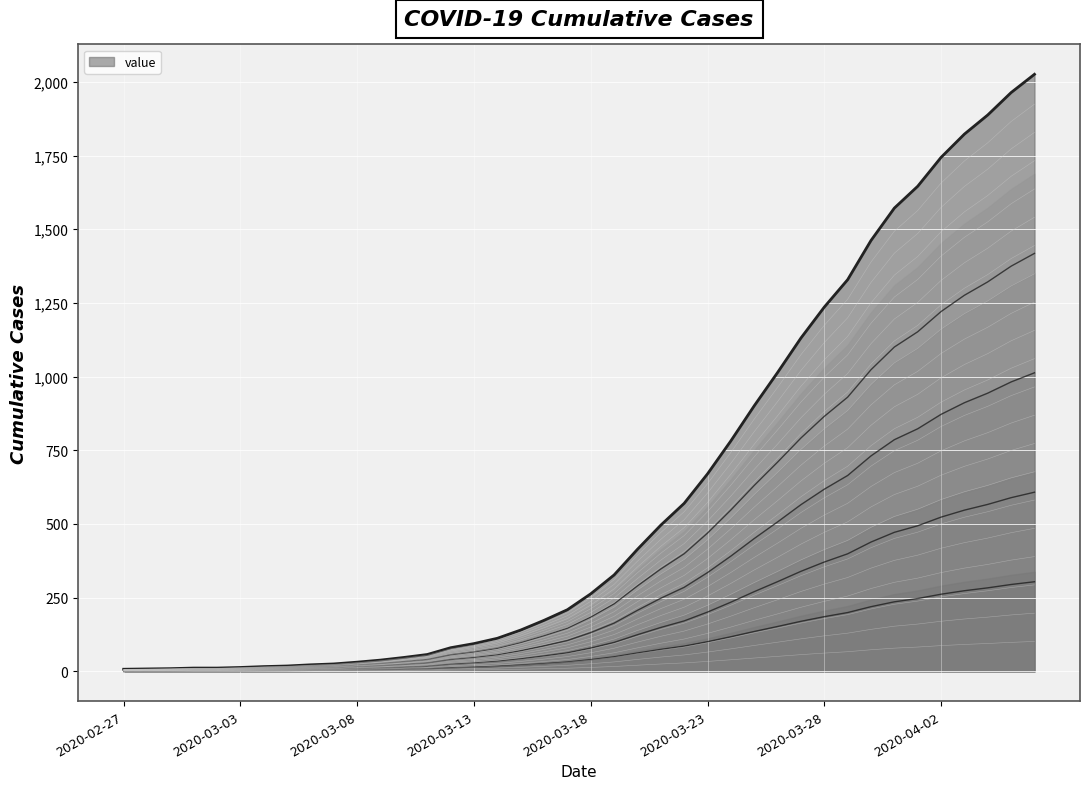

The value at 2020-03-07 is 0.6. True or false?

False